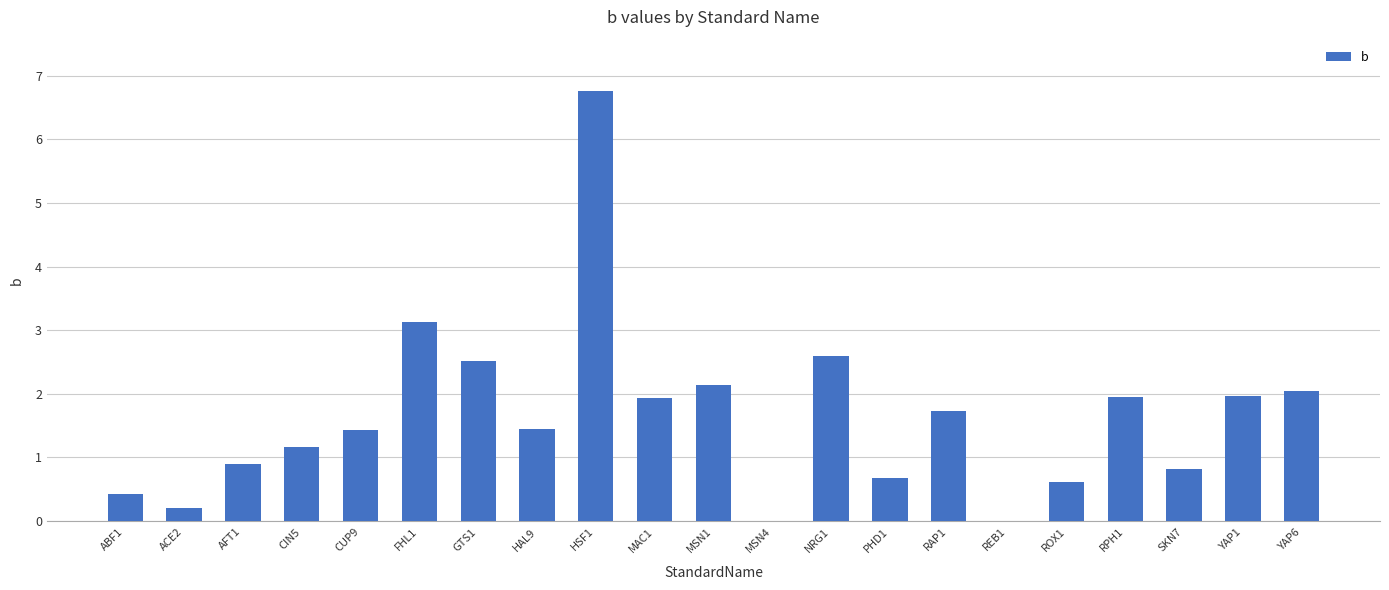

The value at REB1 is 3.5. True or false?

False